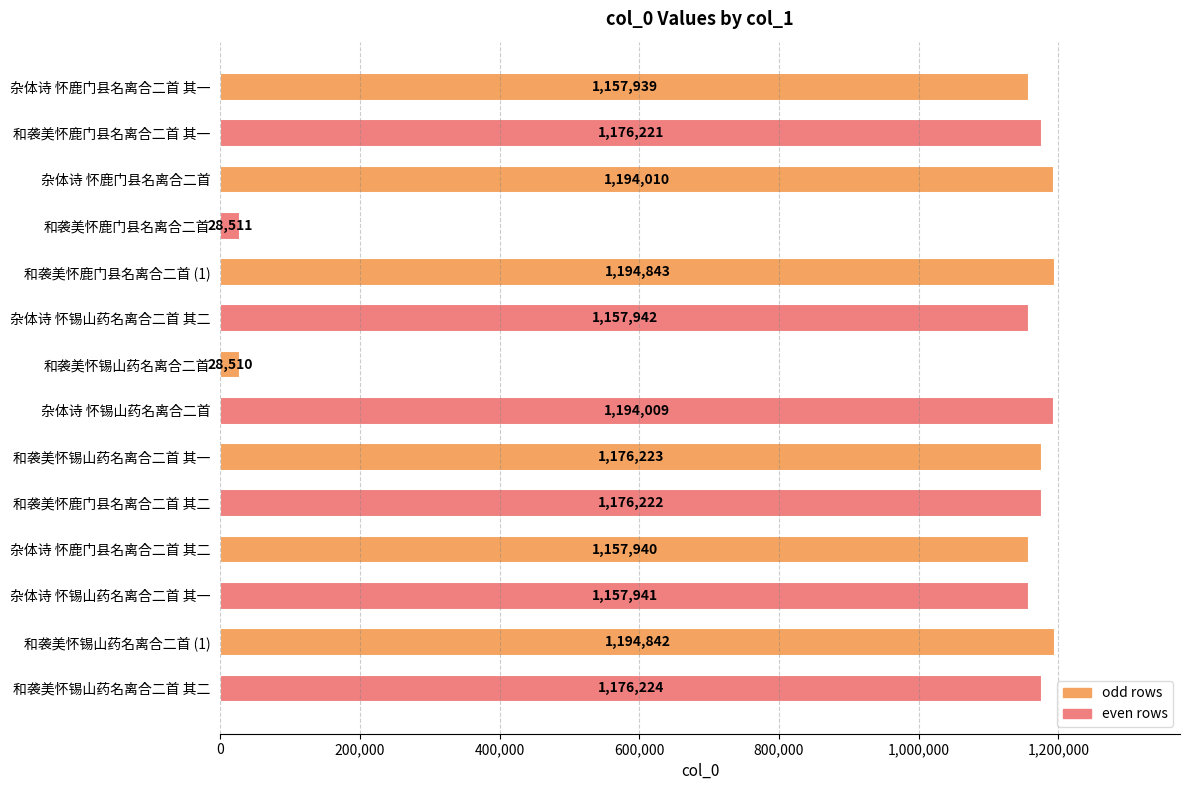

What value does the data have at 和袭美怀鹿门县名离合二首 其一?

1176221